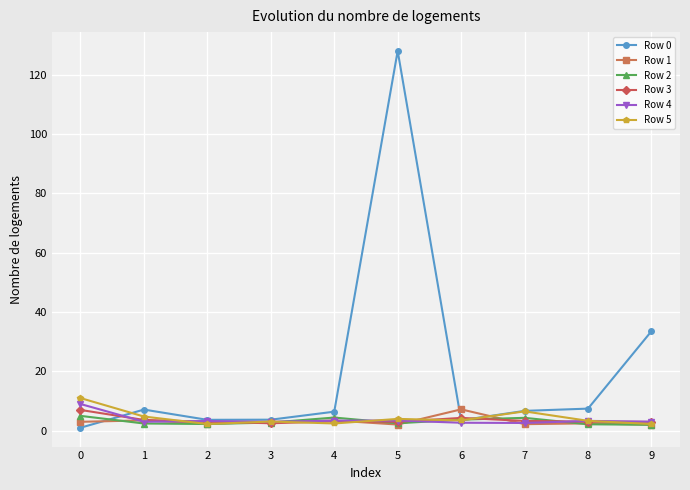

What is the spread (max minus min) of values at 2?

1.4